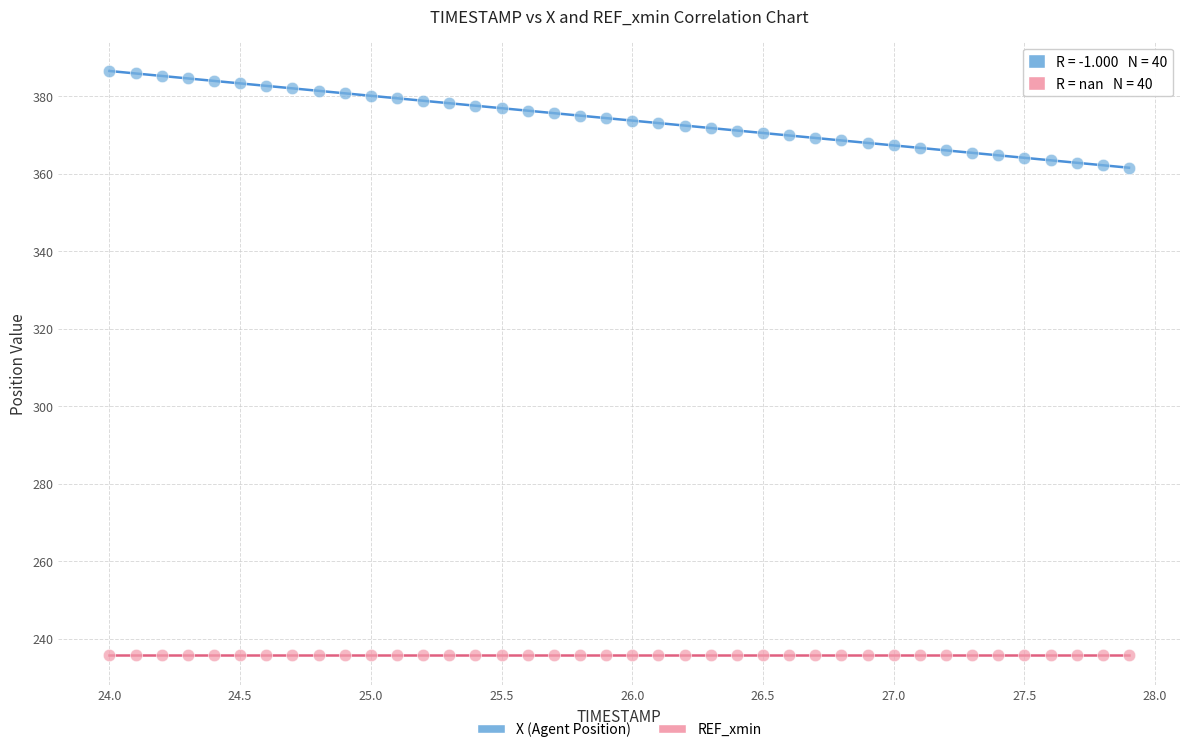

What are all the series names shown in the legend?

X (Agent Position), REF_xmin